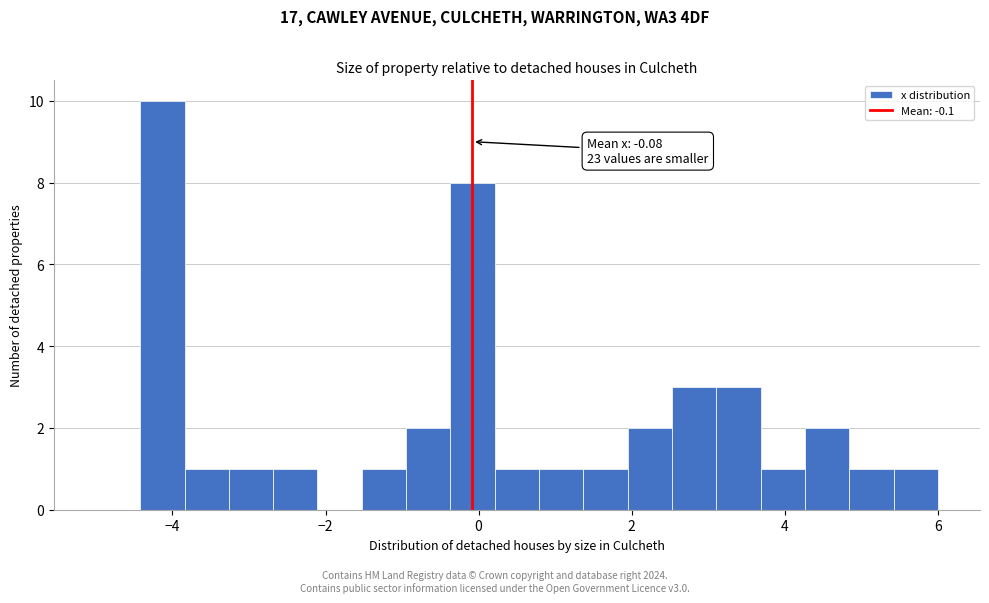

Read against the x-axis, roughly where is the centre of the tallest bar?

-4.2